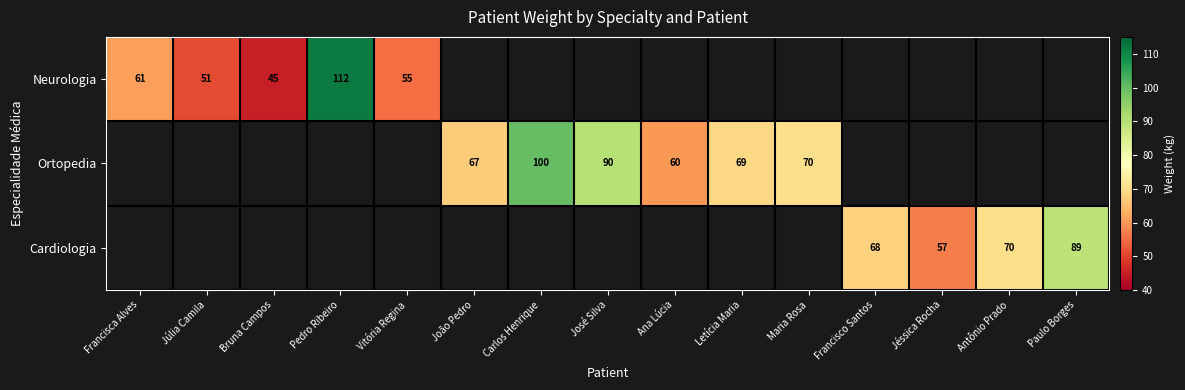

What is the sum of the Ortopedia values at Maria Rosa and João Pedro?

137